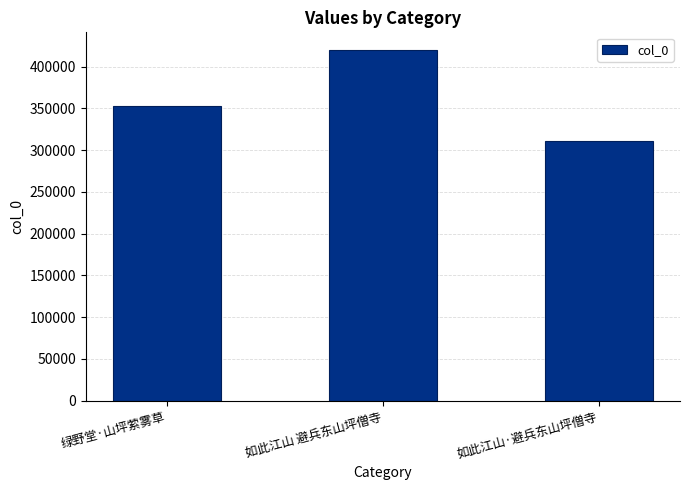

Reading left to right, what are all the values shown in this chart?

352783	419978	310869